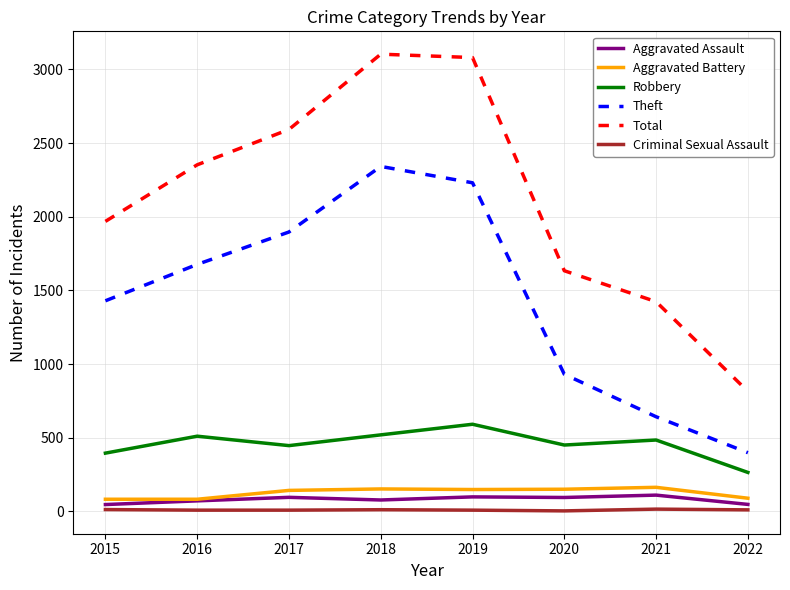

True or false: Aggravated Assault and Total cross at least once.

False